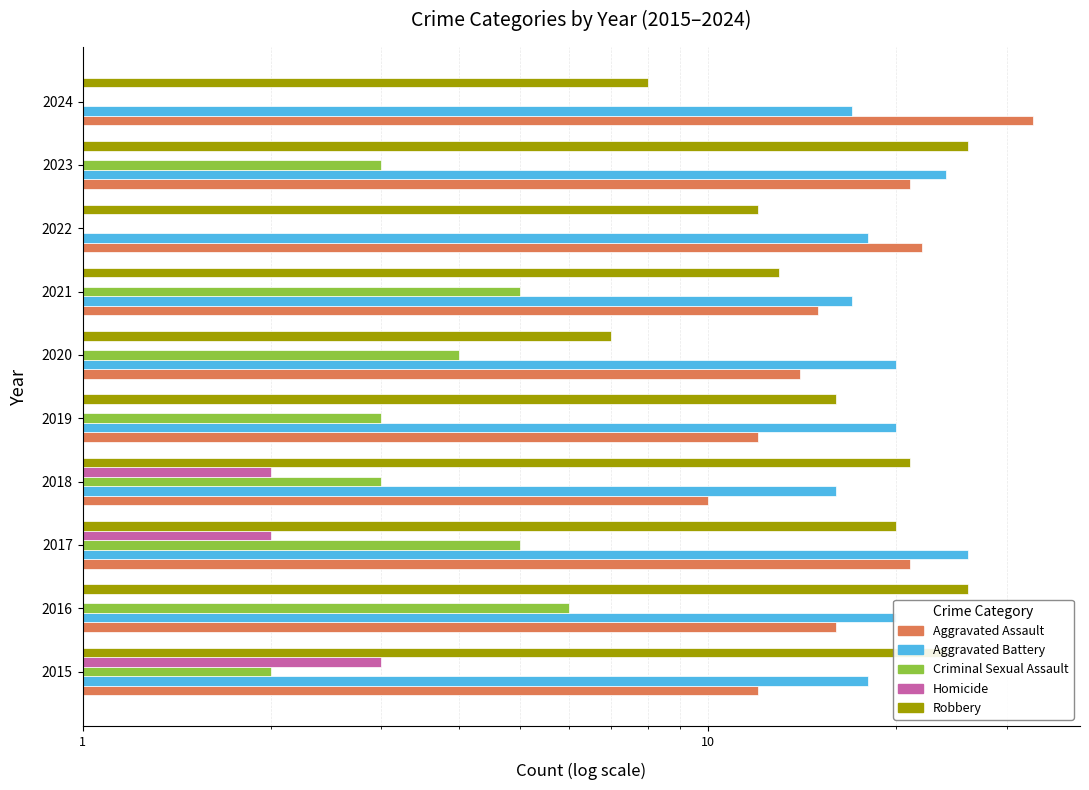

True or false: Aggravated Battery has a value of 30 at 2020.

False